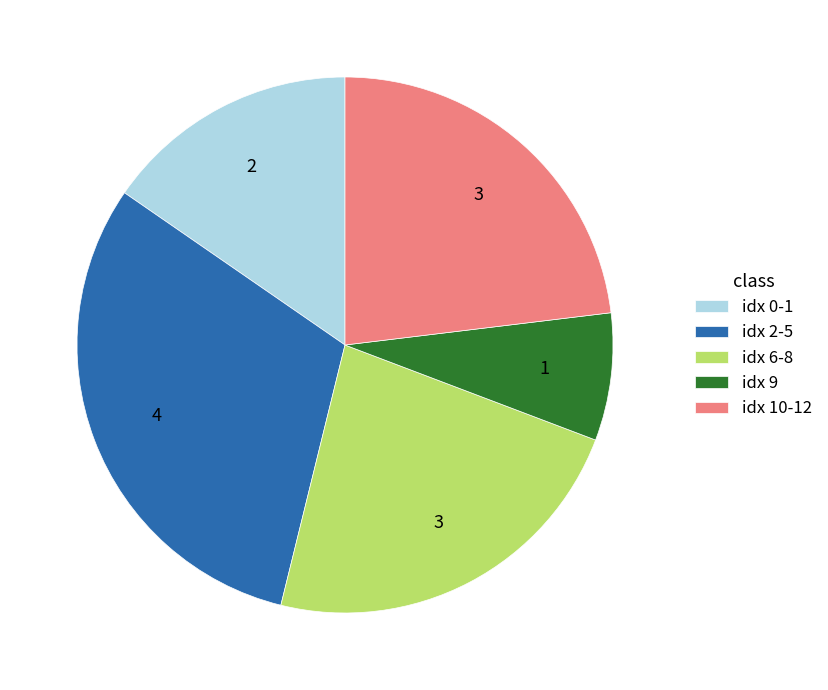

Is there a majority slice in this chart?

No